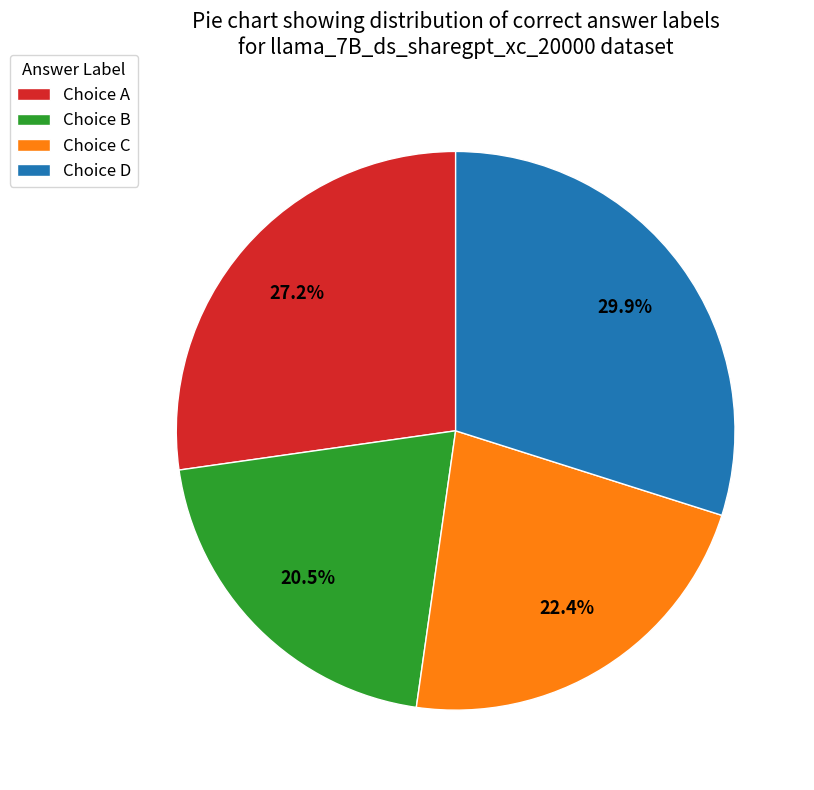

What is the total percentage of Choice C and Choice A?

49.6%